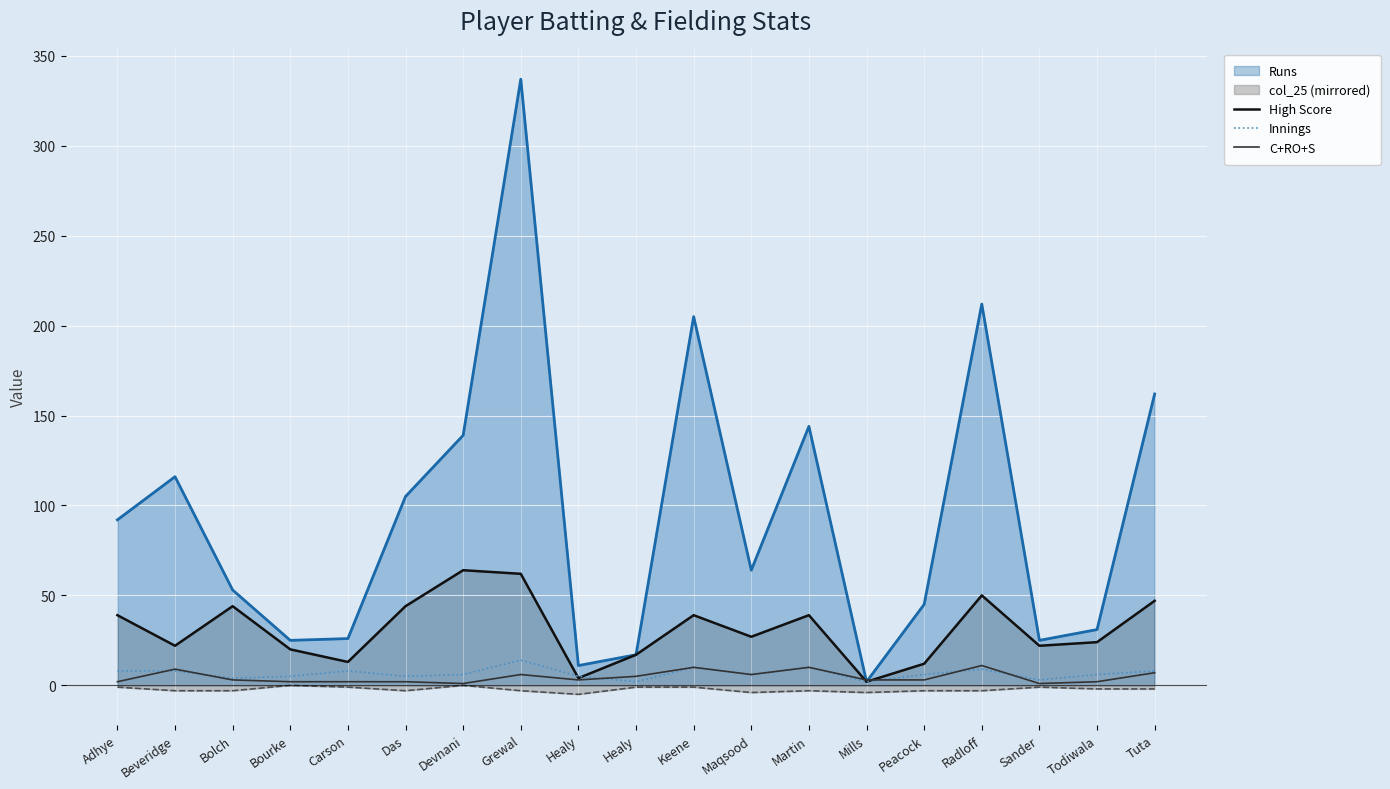

Which series has the largest total across all categories?

Runs